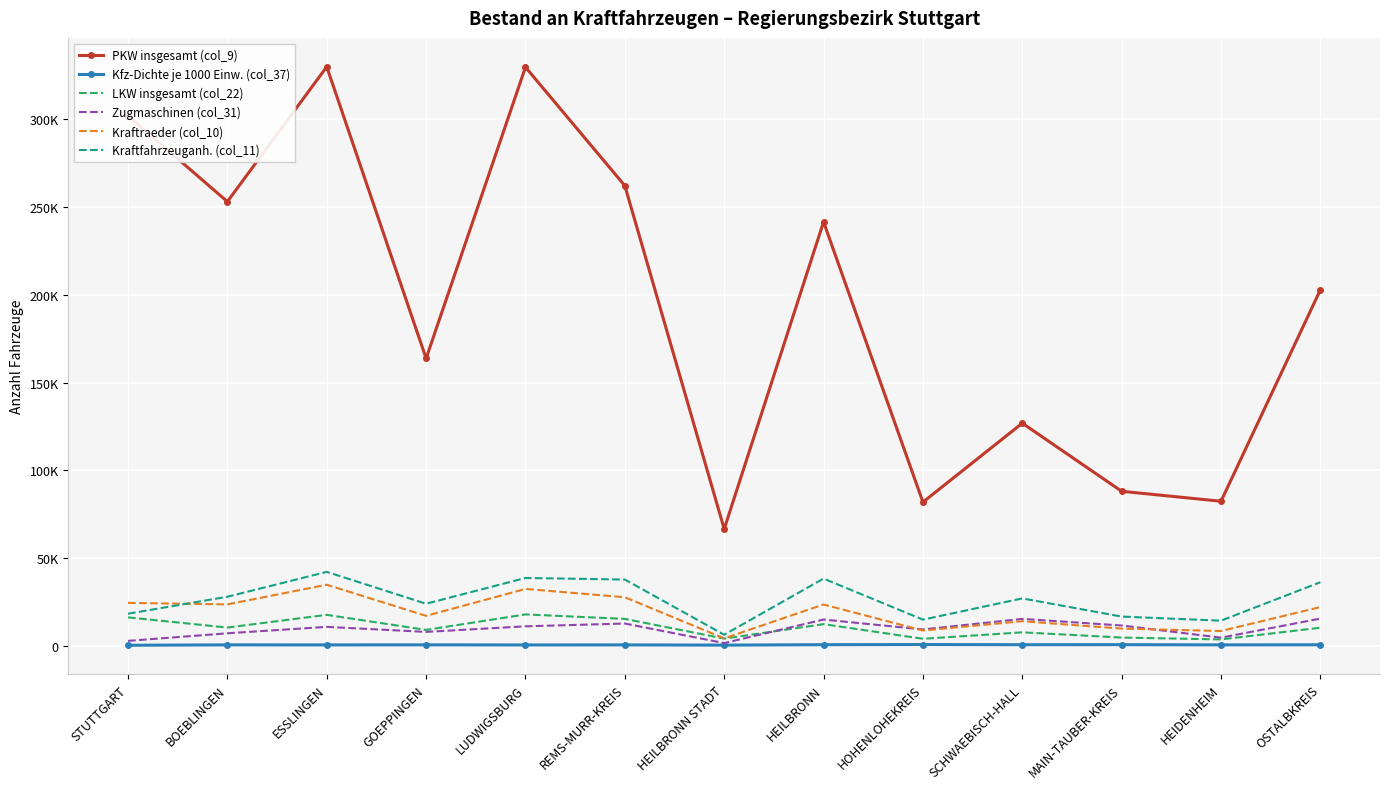

True or false: LKW insgesamt (col_22) has a value of 17850 at ESSLINGEN.

True